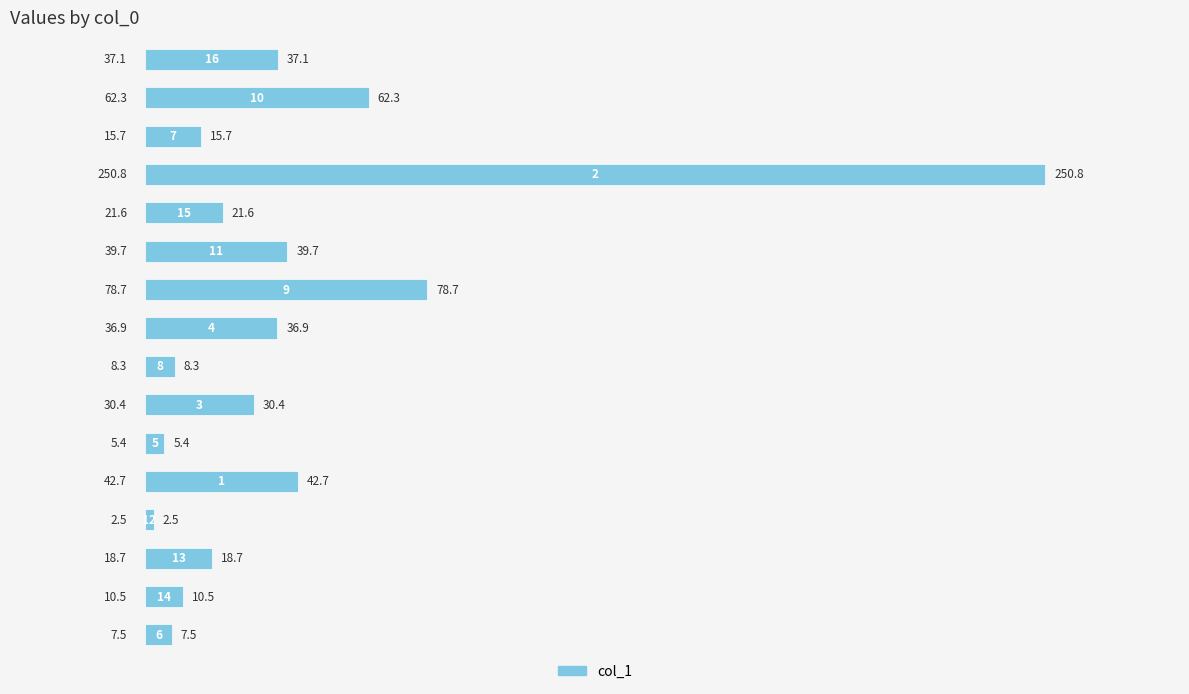

Reading bottom to top, what are all the values shown in this chart?

7.5	10.5	18.7	2.5	42.7	5.4	30.4	8.3	36.9	78.7	39.7	21.6	250.8	15.7	62.3	37.1